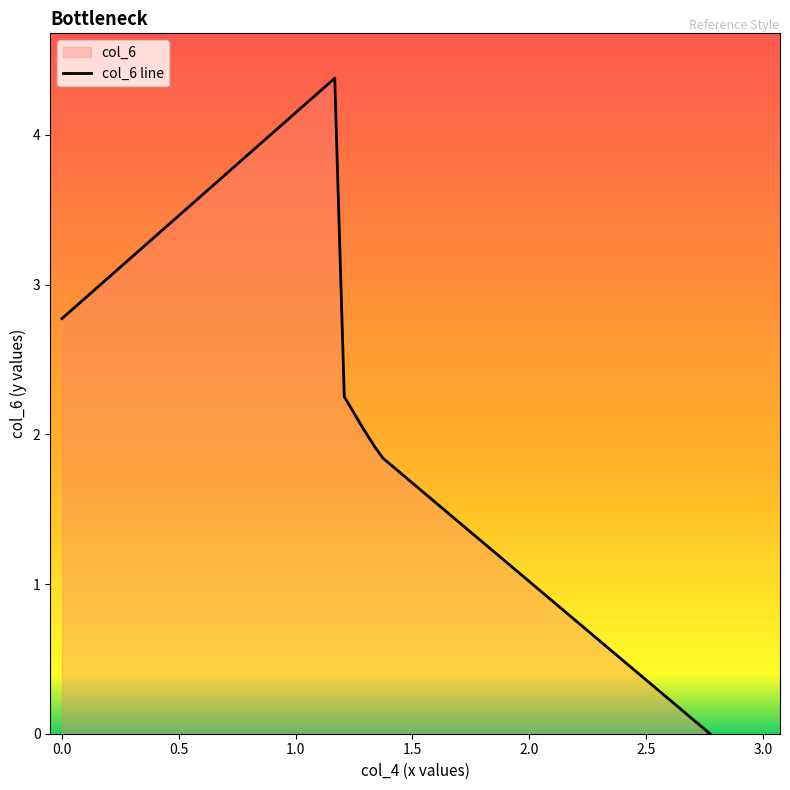

What is the greatest value displayed?

4.4